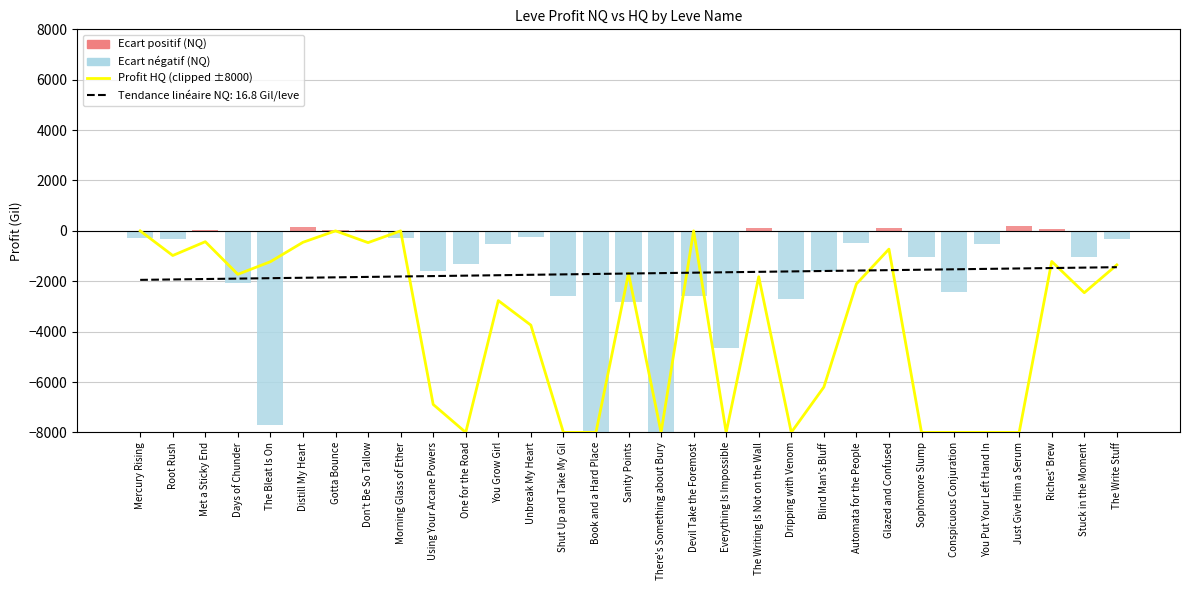

At which label does the data first exceed -2107?

Mercury Rising